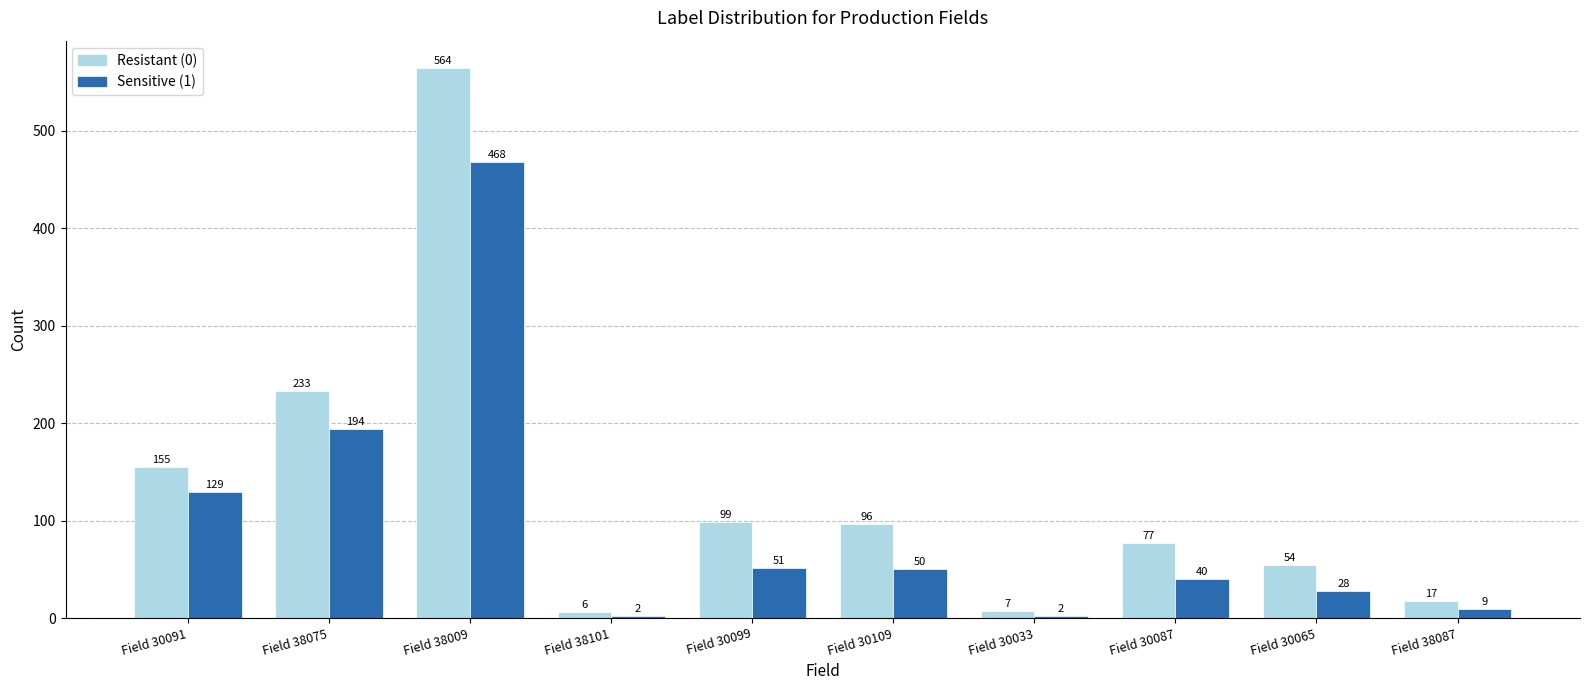

Is it true that Sensitive (1) equals 2 at Field 38101?

True